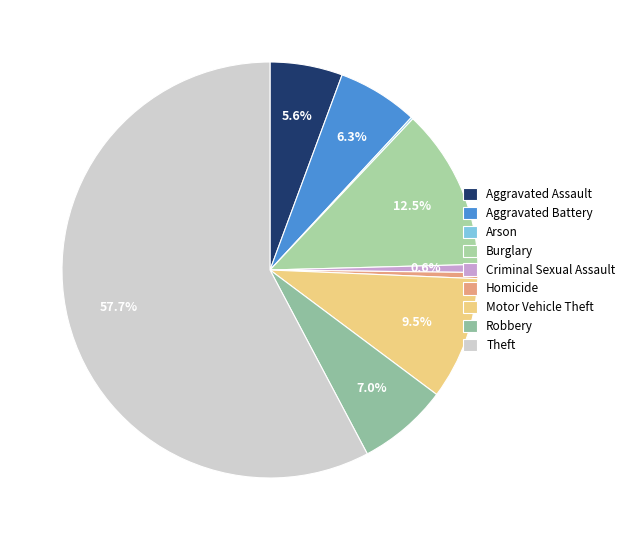

What is the change in value from Aggravated Assault to Homicide?

-33